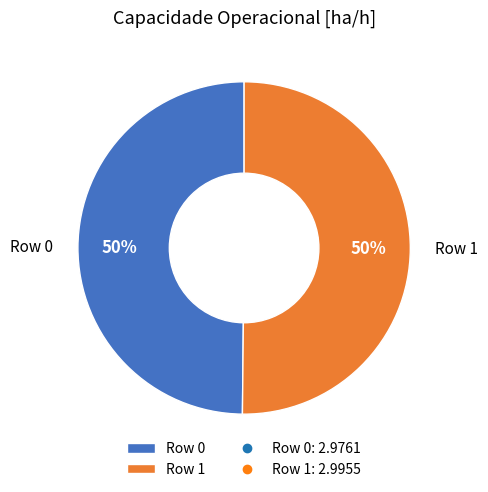

To the nearest percent, what percentage of the pie is Row 1?

50%